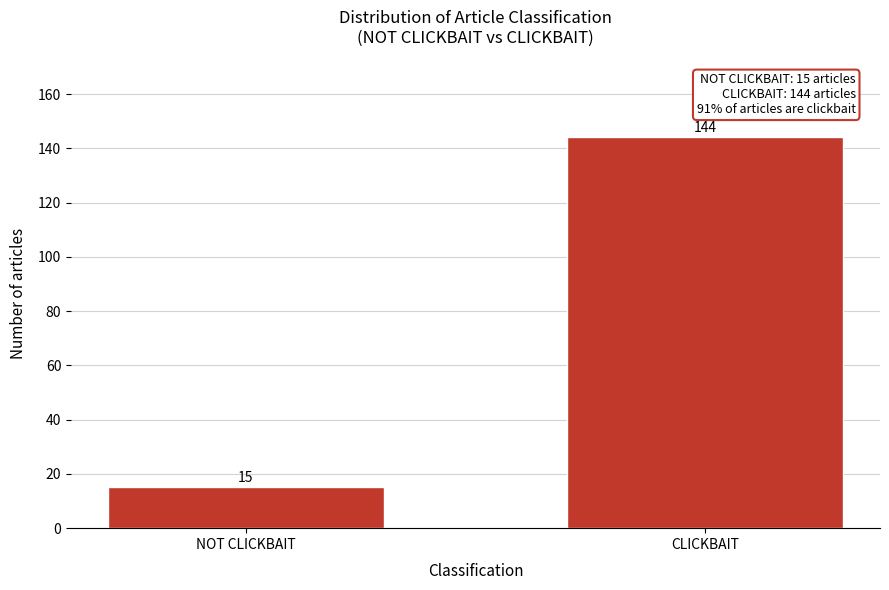

Reading left to right, what are all the values shown in this chart?

15	144